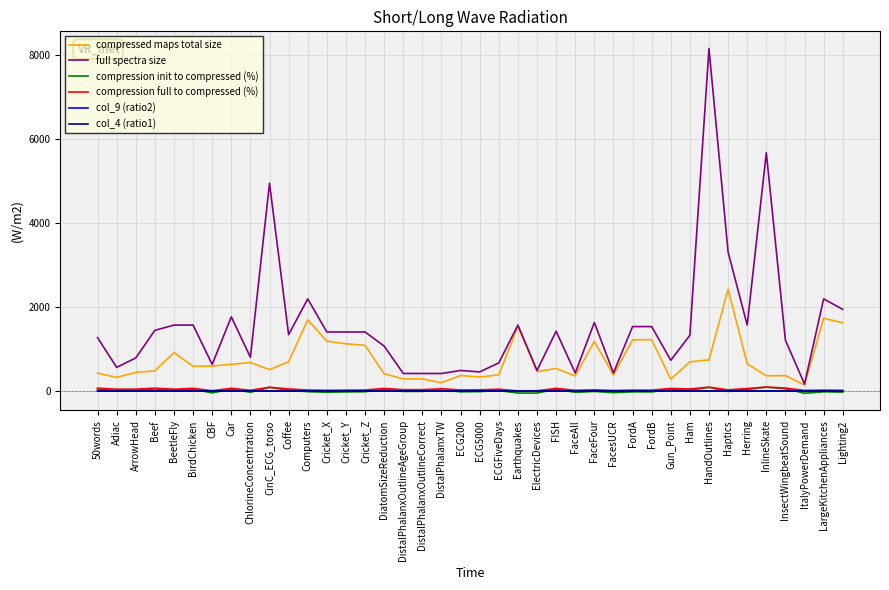

Which category has the highest value across all series?

HandOutlines